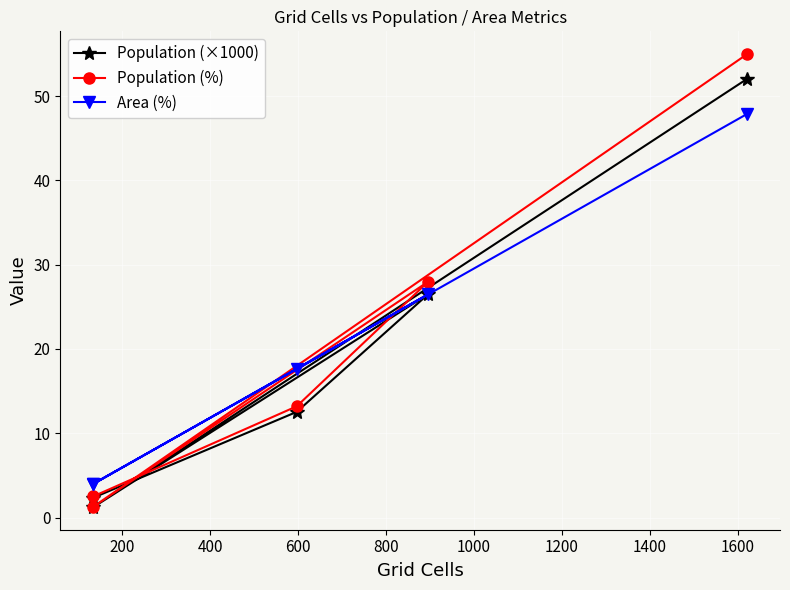

What is the difference between the maximum and minimum values in the Population (%) series?

53.7